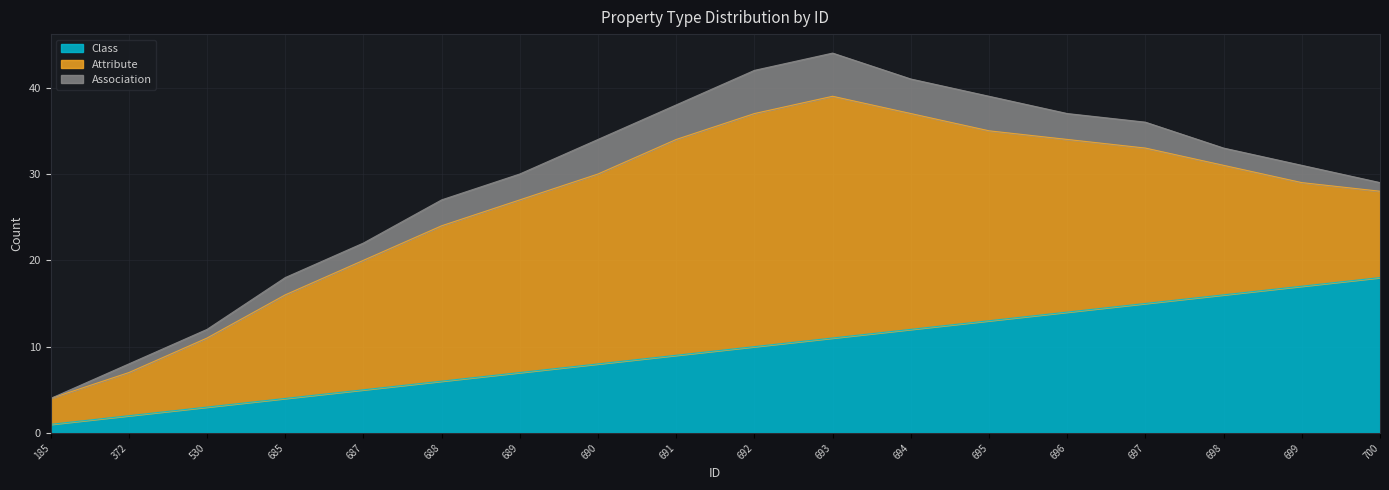

What is the minimum value for Class?

1